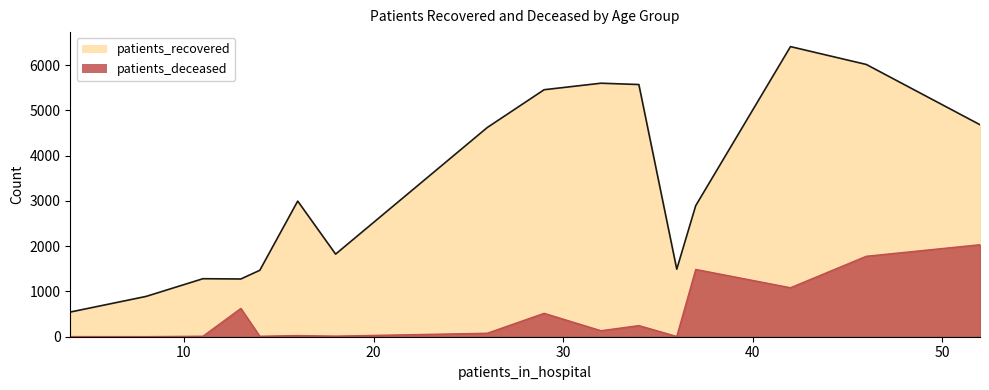

Which series has the largest range (max minus min)?

patients_recovered